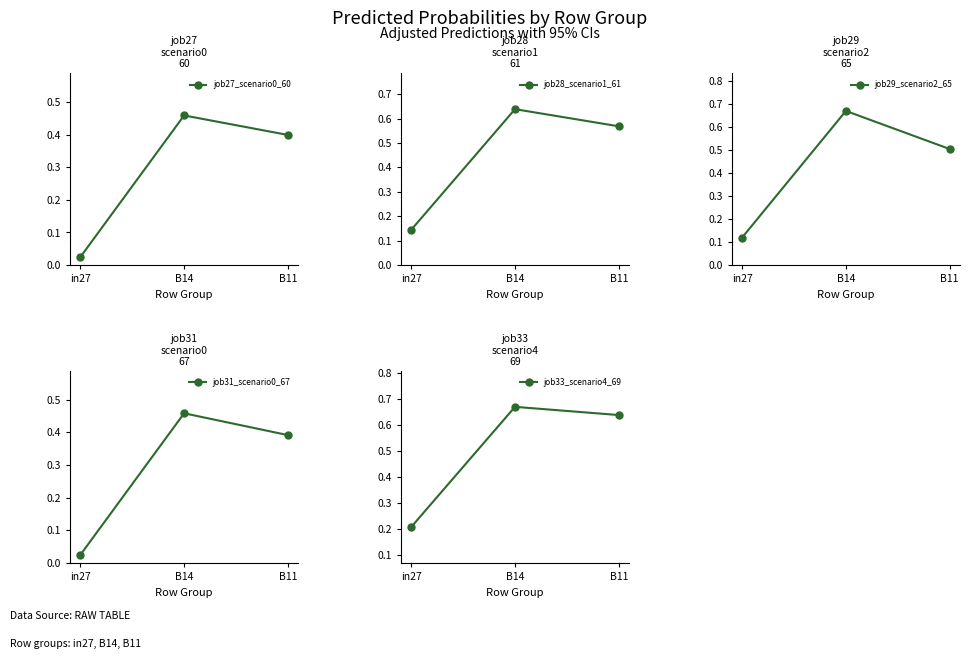

True or false: job29_scenario2_65 has a value of 0.7 at B14.

True